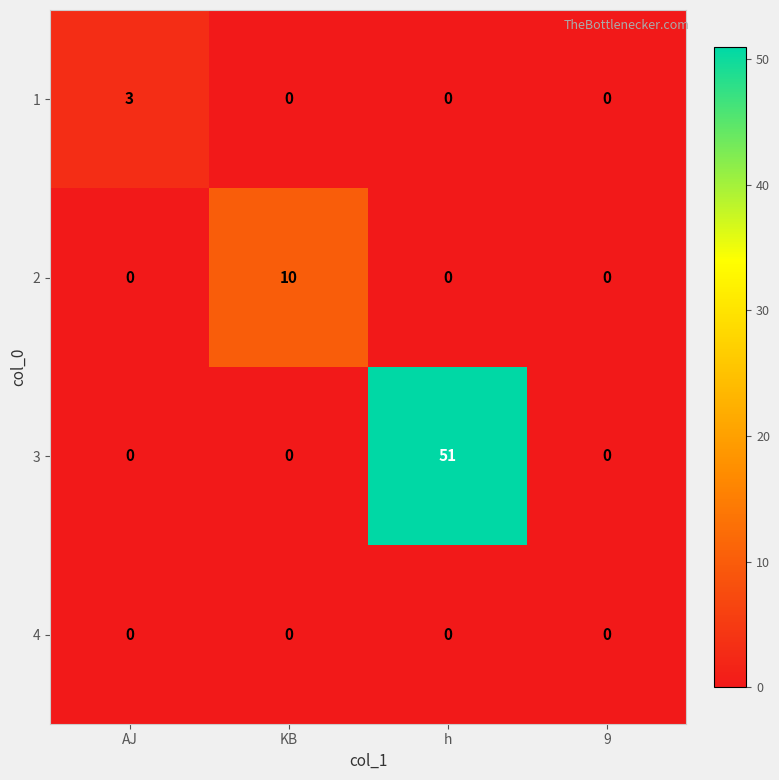

Count the 2 values in the range 0 to 10.

4